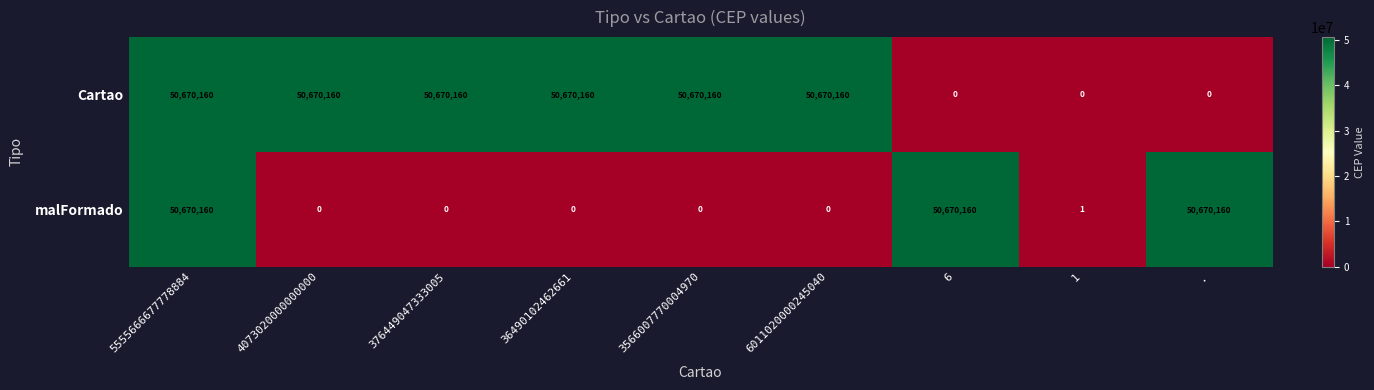

What is the spread (max minus min) of values at 3566007770004970?

50670160